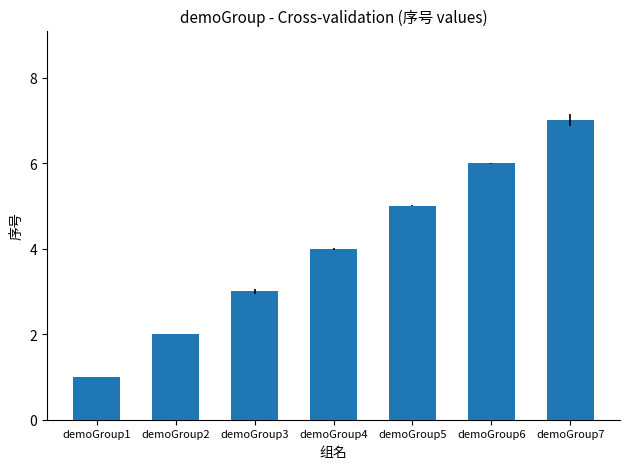

How many series are shown in this chart?

1